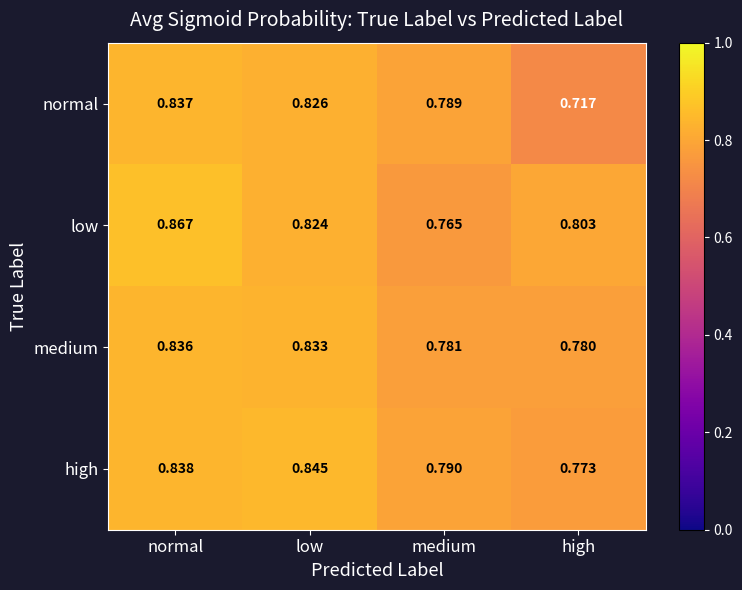

List the labels in order of high value, smallest first.

high, medium, normal, low